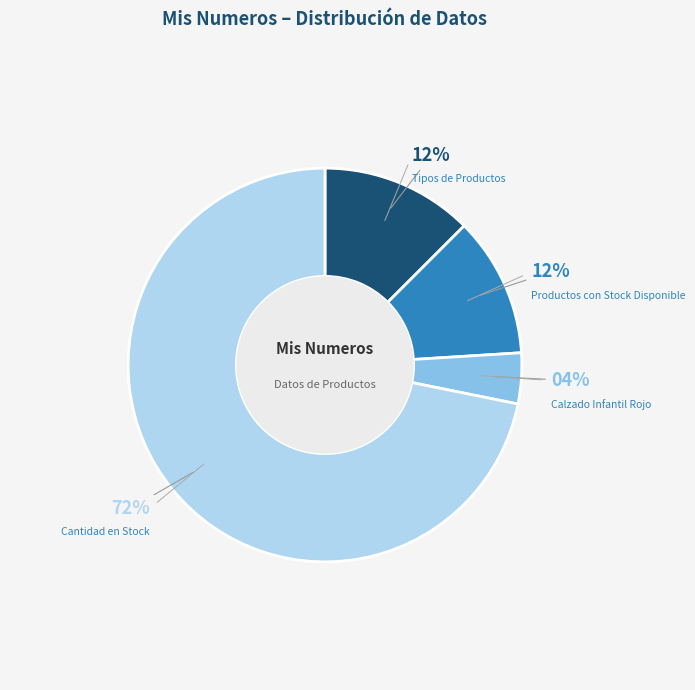

Between Productos con Stock Disponible and Cantidad en Stock, which is larger?

Cantidad en Stock